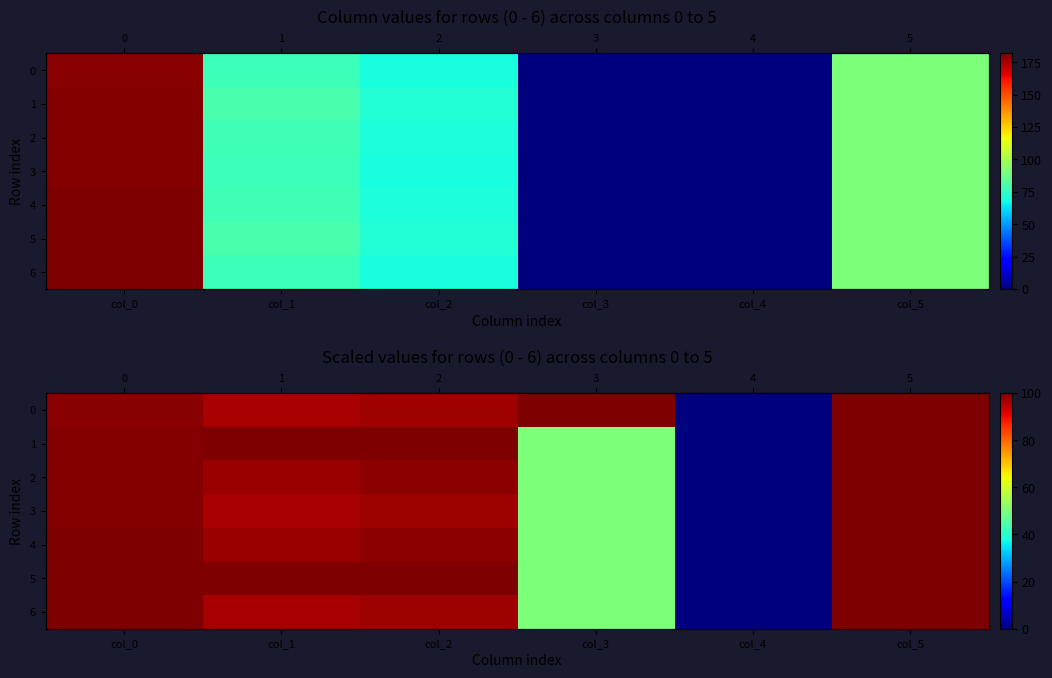

At which category does the chart reach its minimum across all series?

col_4